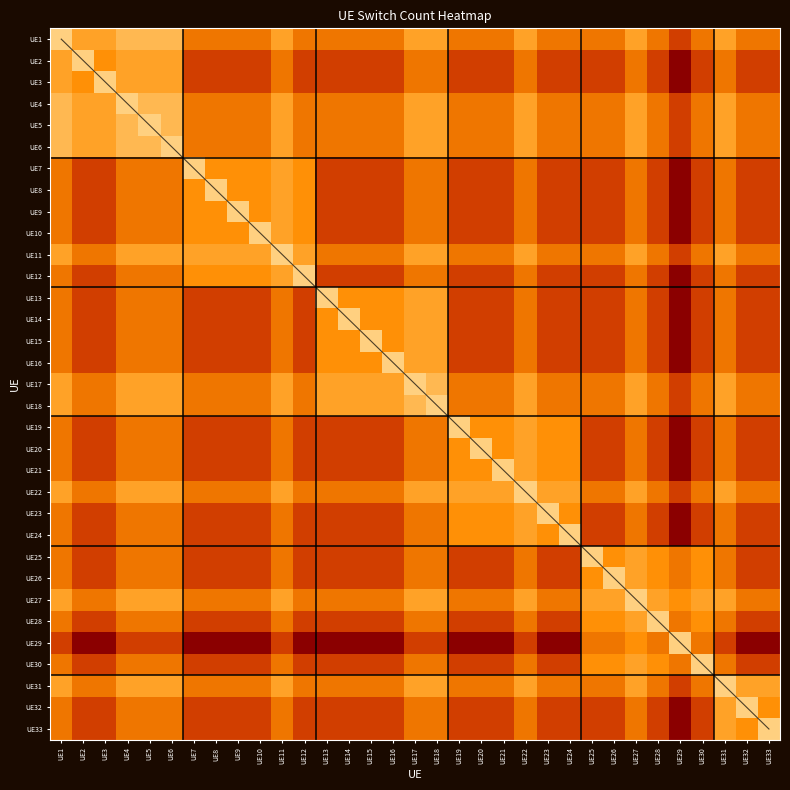

What is the average value of the UE8 series?

0.6